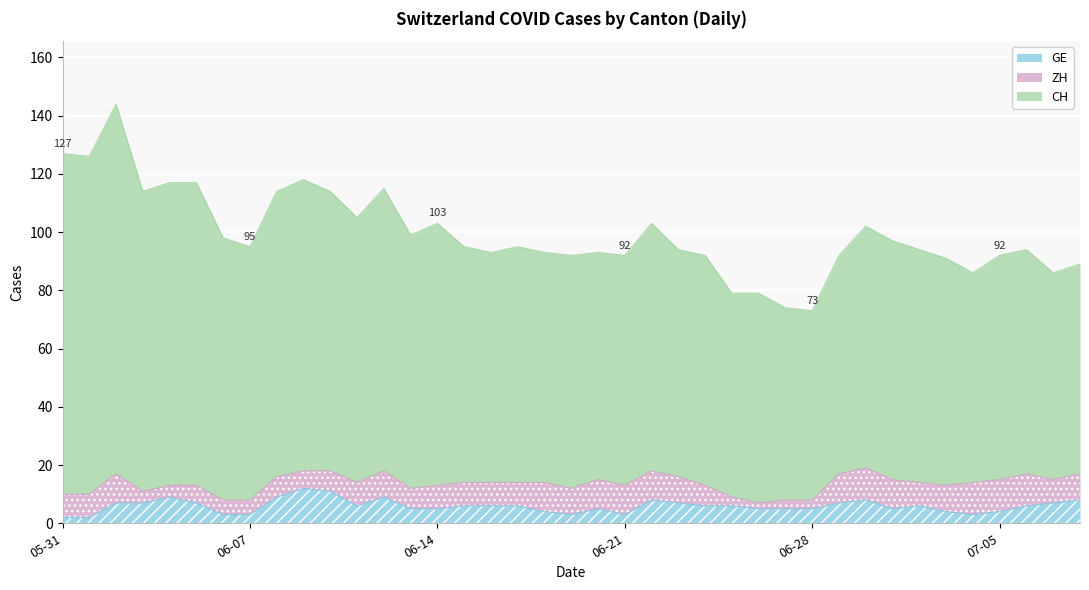

What is the difference between the CH values at 2020-06-12 and 2020-06-04?

7